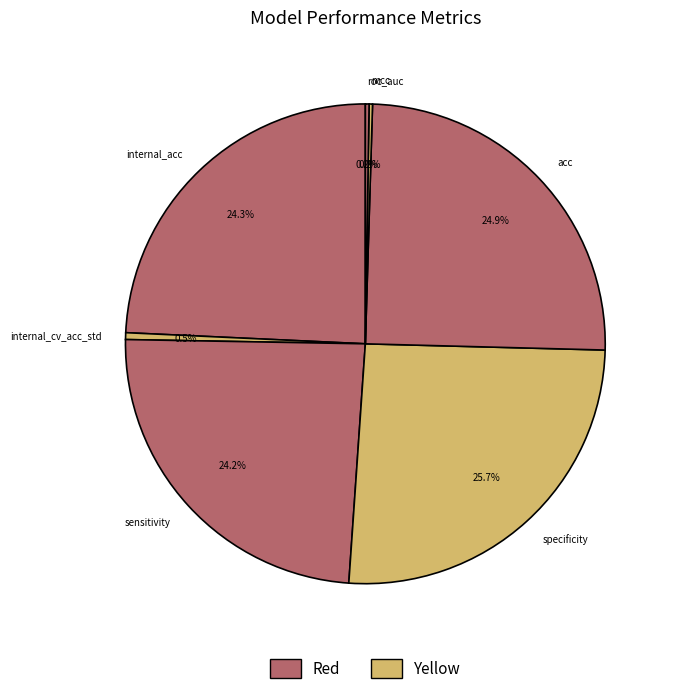

Is the sum of acc and sensitivity greater than half?

No